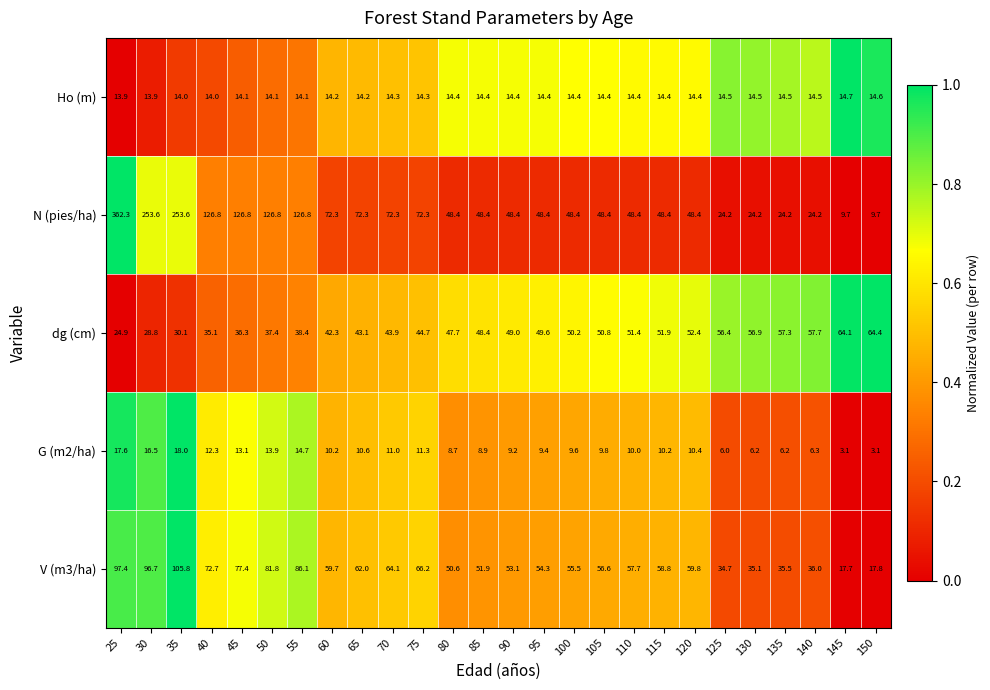

The value of V (m3/ha) at 140 is 10.0. True or false?

False